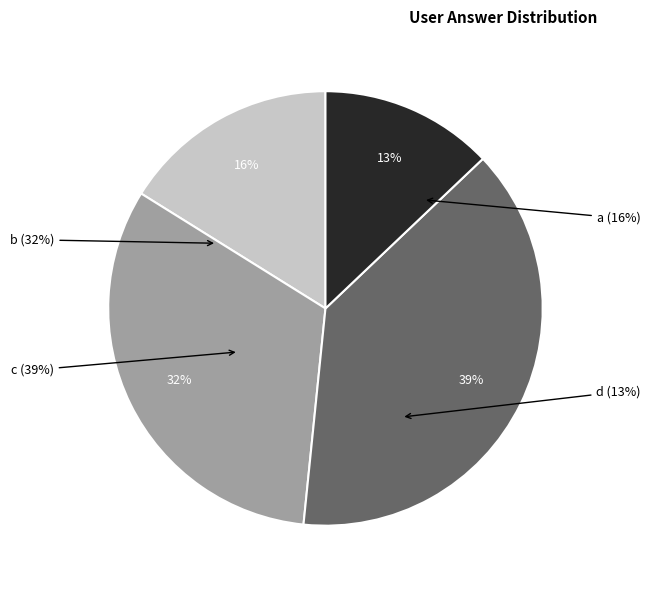

Does any single category account for the majority?

No